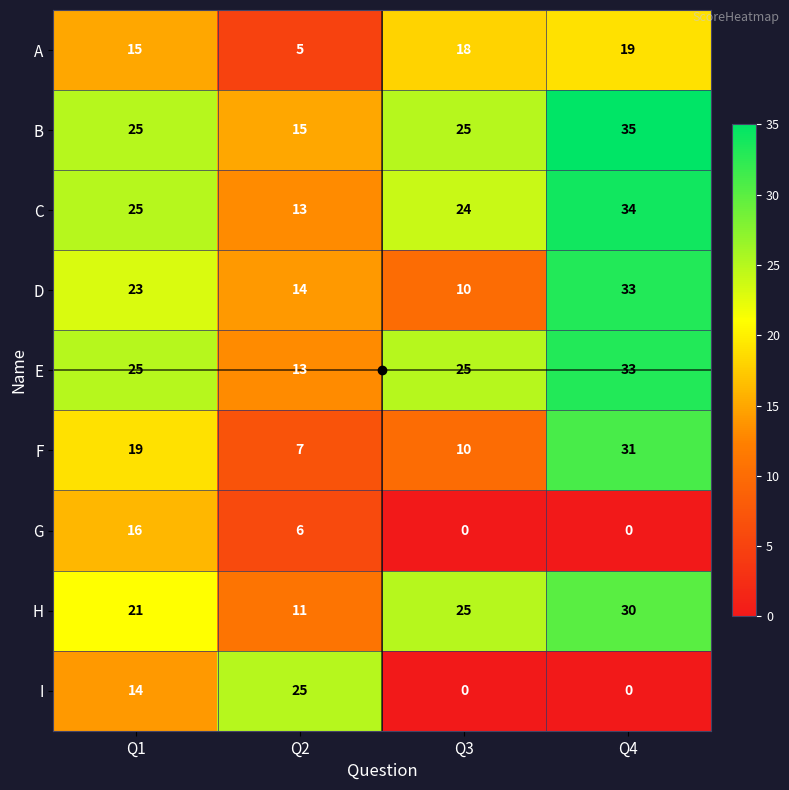

What is the sum of all H values?

87